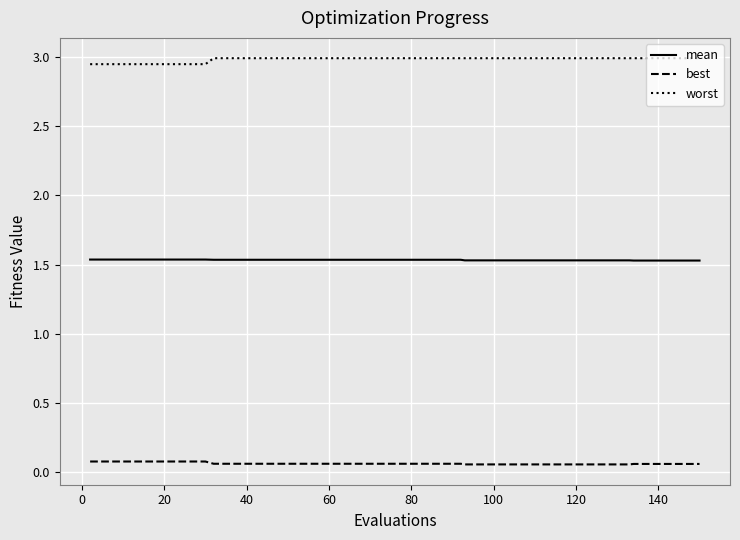

True or false: worst and mean cross at least once.

False